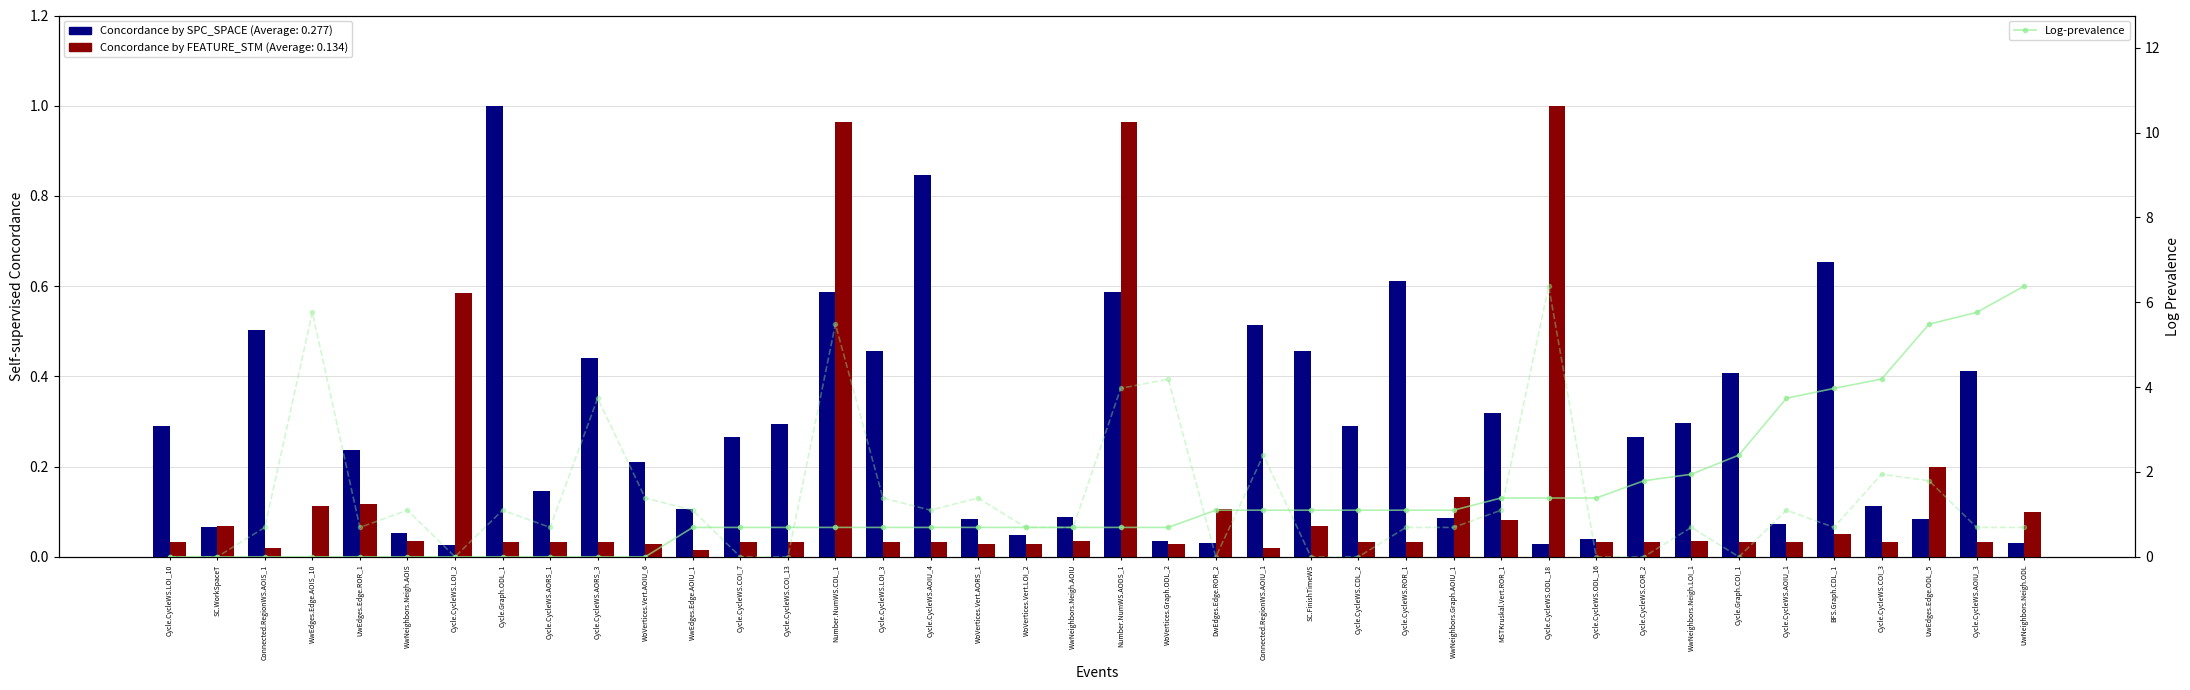

What is the maximum value shown in the chart?

6.4